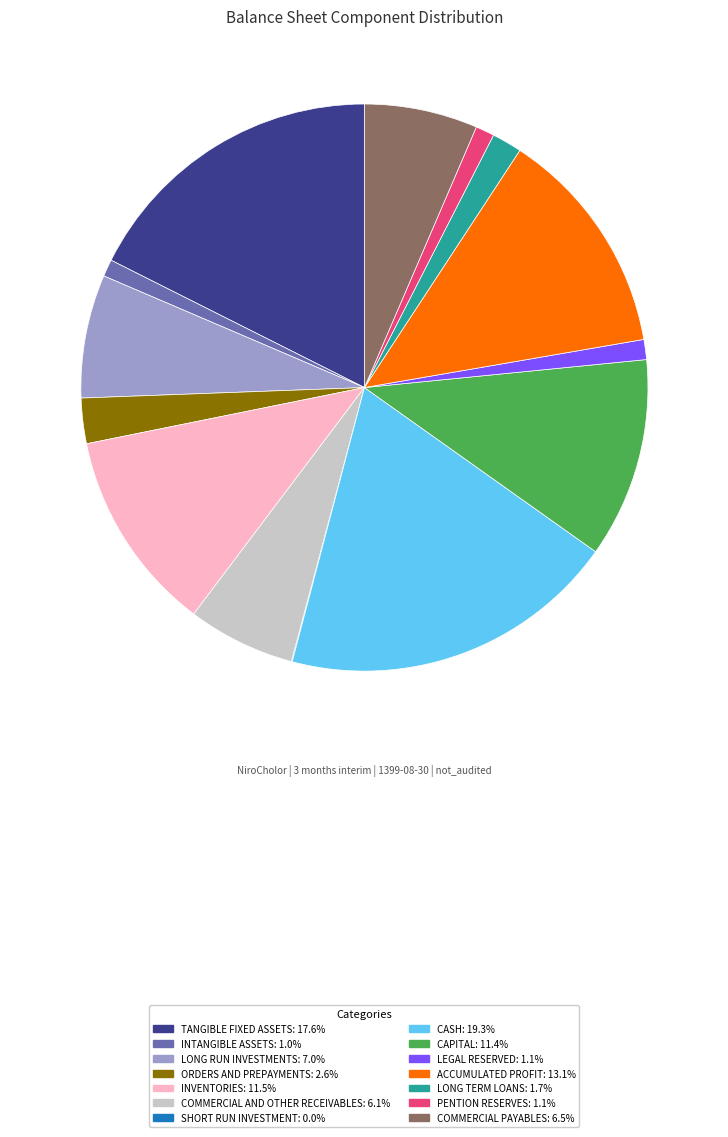

Does any single category account for the majority?

No